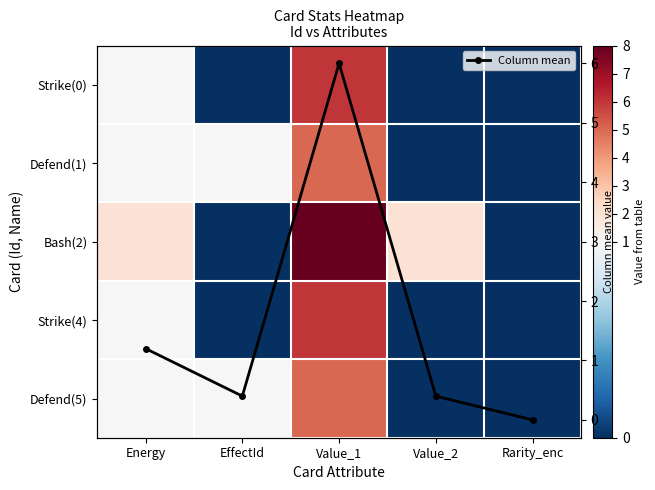

How many interior local peaks does the Column mean series have?

1